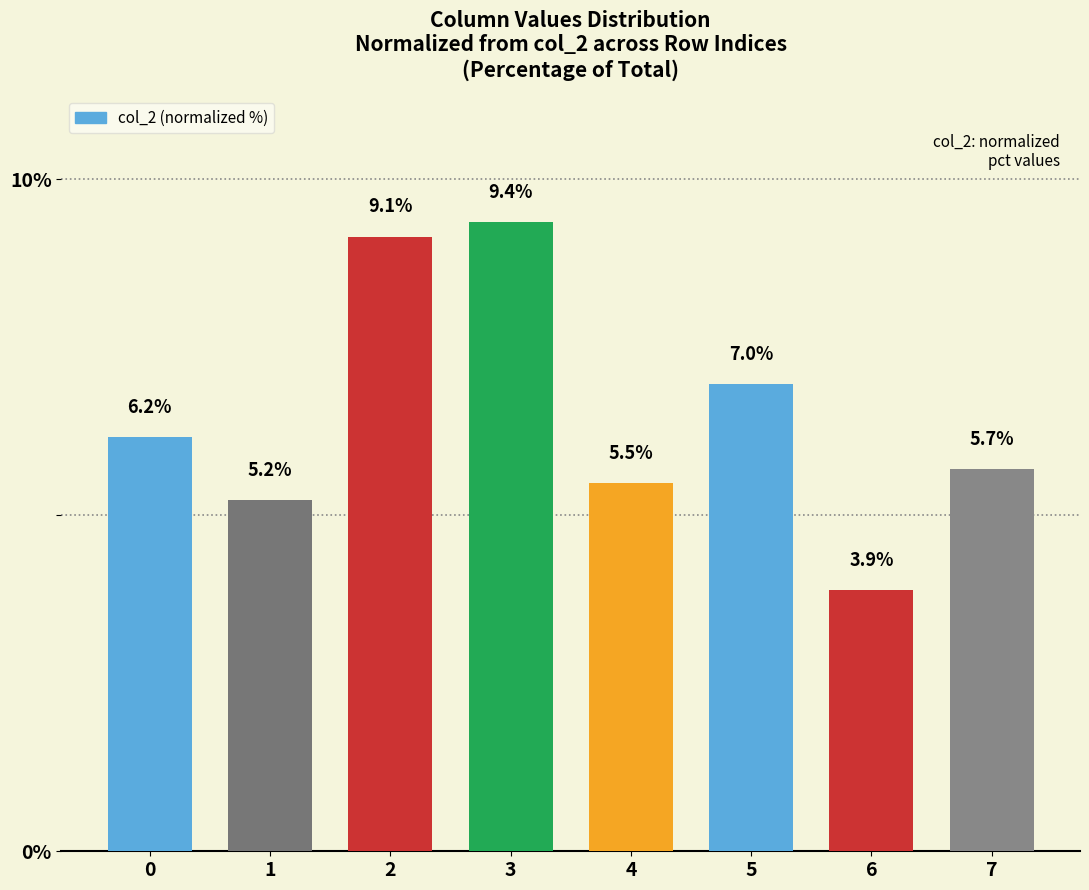

List the labels in order of value, smallest first.

6, 1, 4, 7, 0, 5, 2, 3